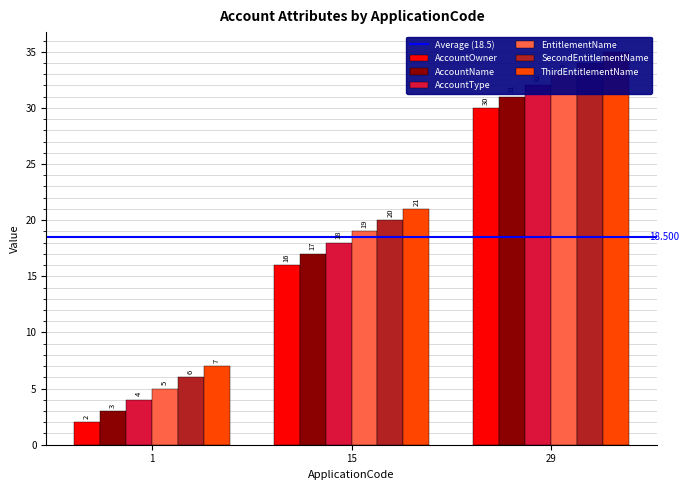

List the series in order of their overall mean, highest first.

ThirdEntitlementName, SecondEntitlementName, EntitlementName, AccountType, AccountName, AccountOwner